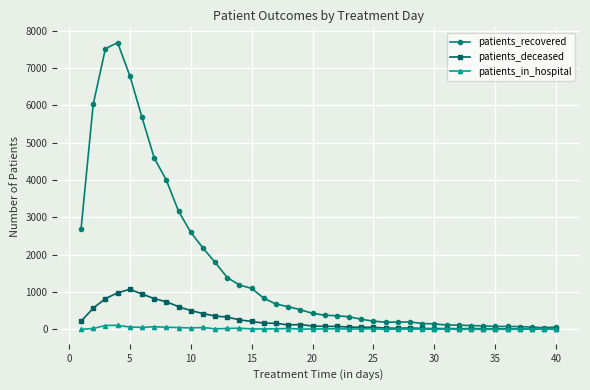

Rank the series by their maximum value, from lowest to highest.

patients_in_hospital, patients_deceased, patients_recovered